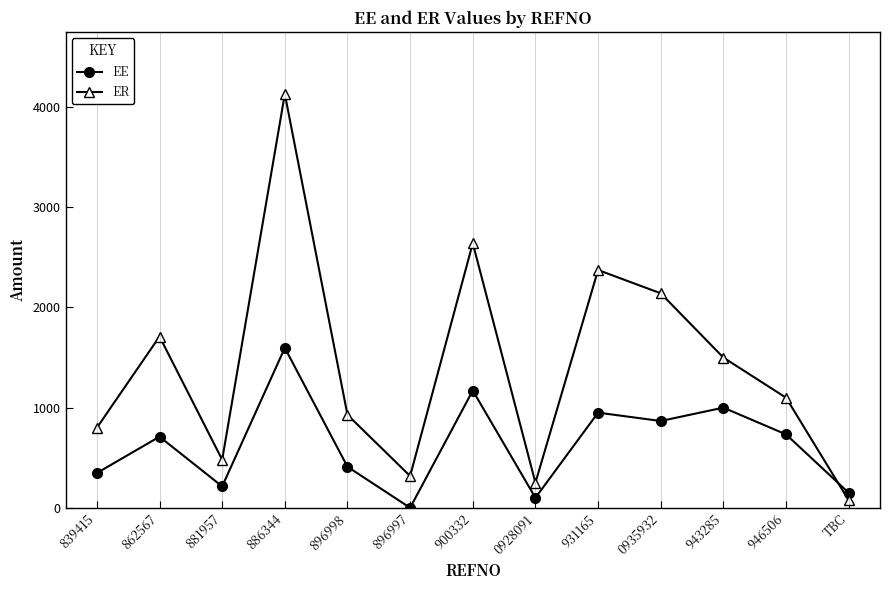

How many categories are shown in the chart?

13